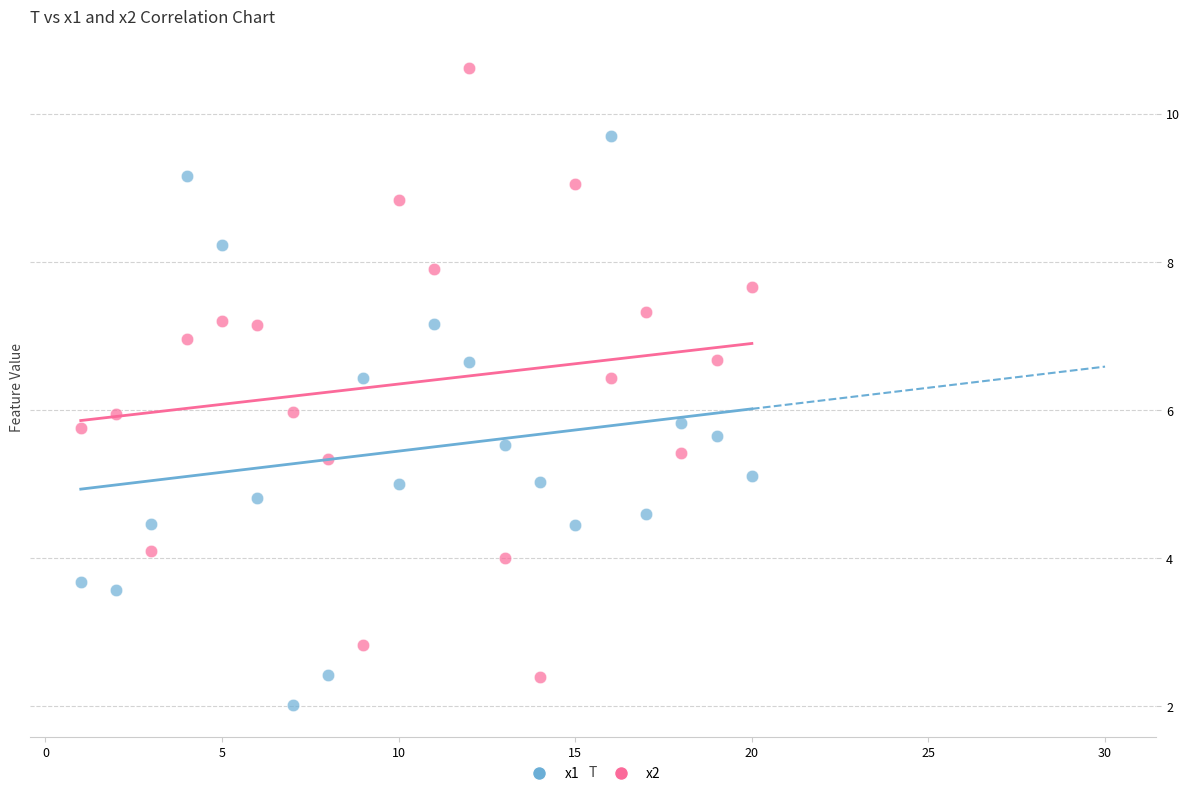

Which series contains the highest Y value?

x2